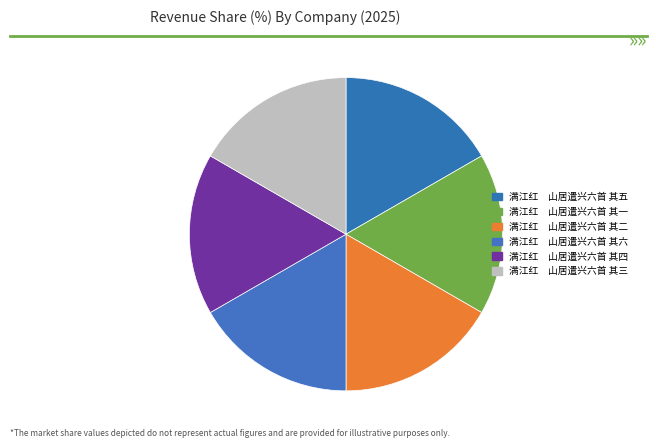

Count the number of slices in the pie.

6